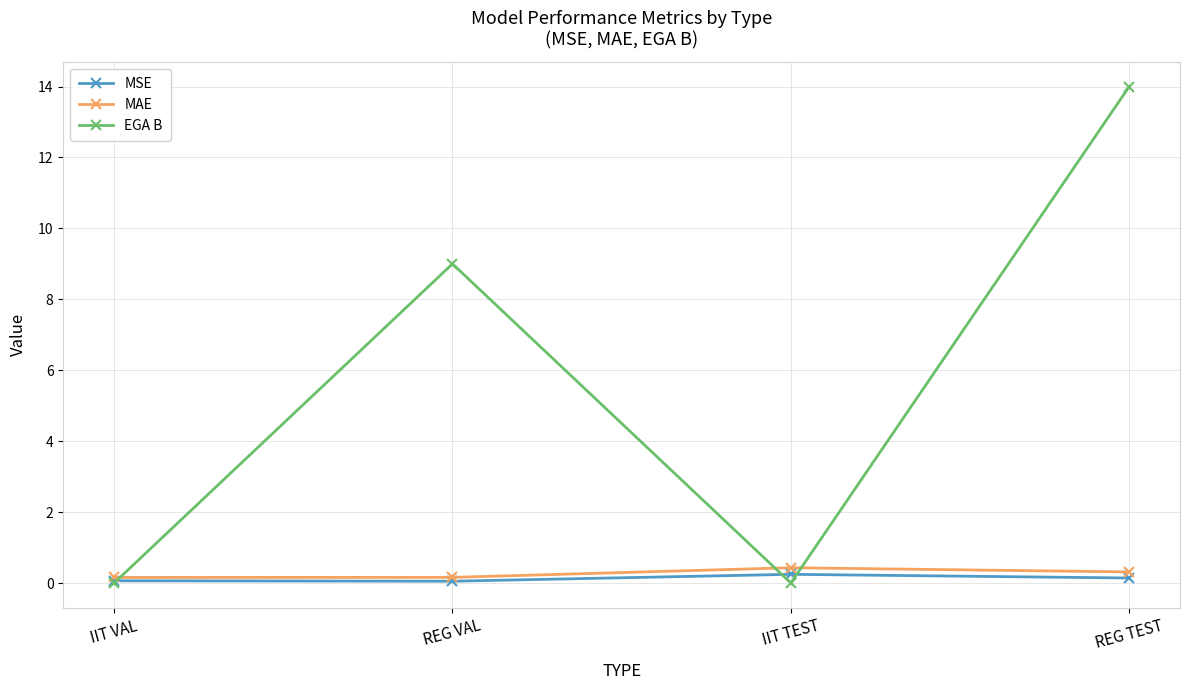

What are all the series names shown in the legend?

MSE, MAE, EGA B